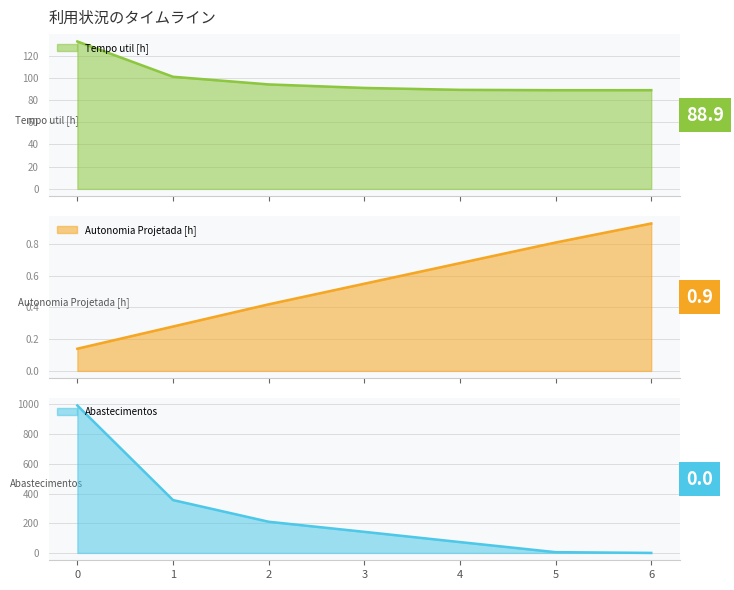

What is the minimum value for Tempo util [h]?

88.9